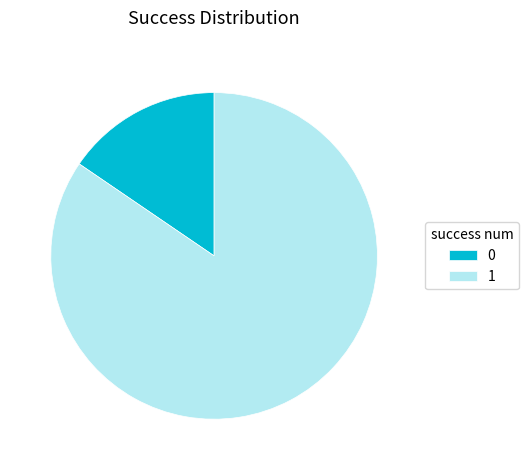

Count the number of slices in the pie.

2